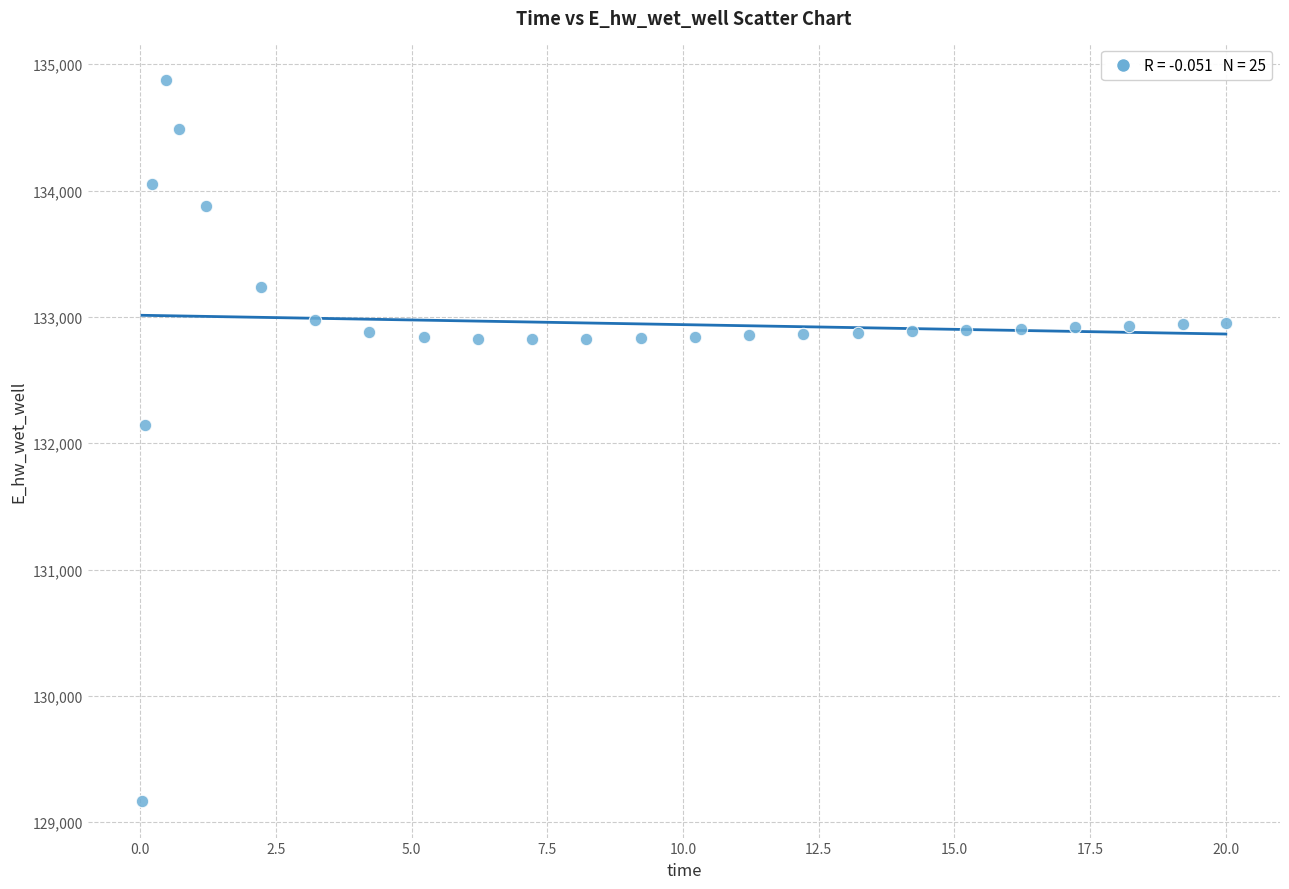

What Y value in the scatter plot is closest to 132021?

132146.3